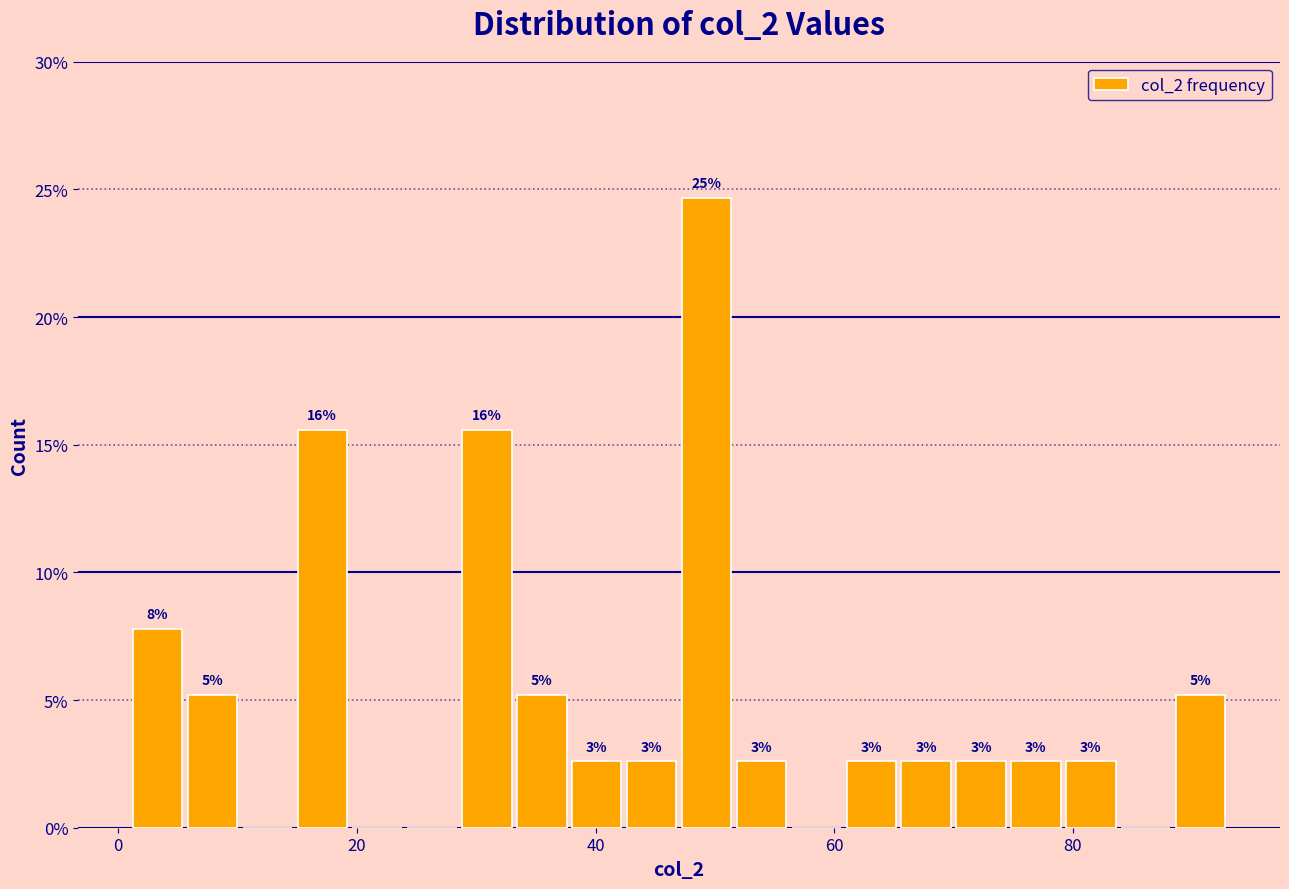

Read against the x-axis, roughly where is the centre of the tallest bar?

50